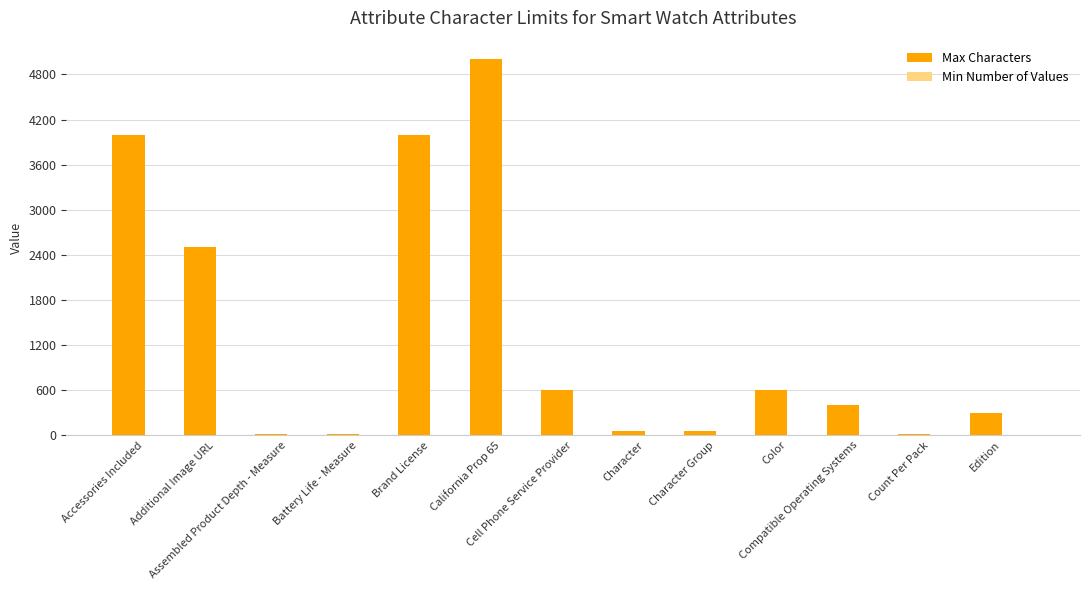

The value of Max Characters at Accessories Included is 4000. True or false?

True